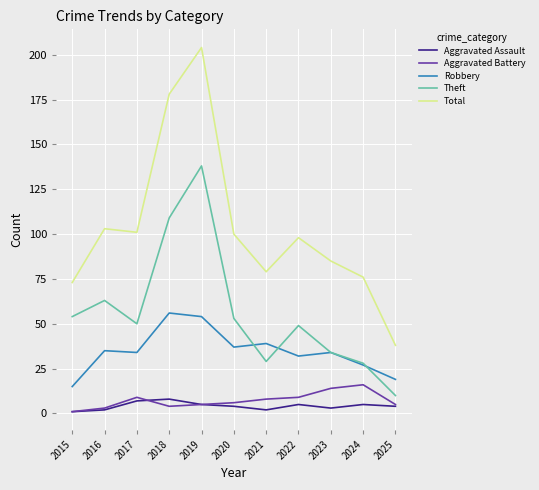

True or false: Aggravated Assault and Robbery intersect in this chart.

False